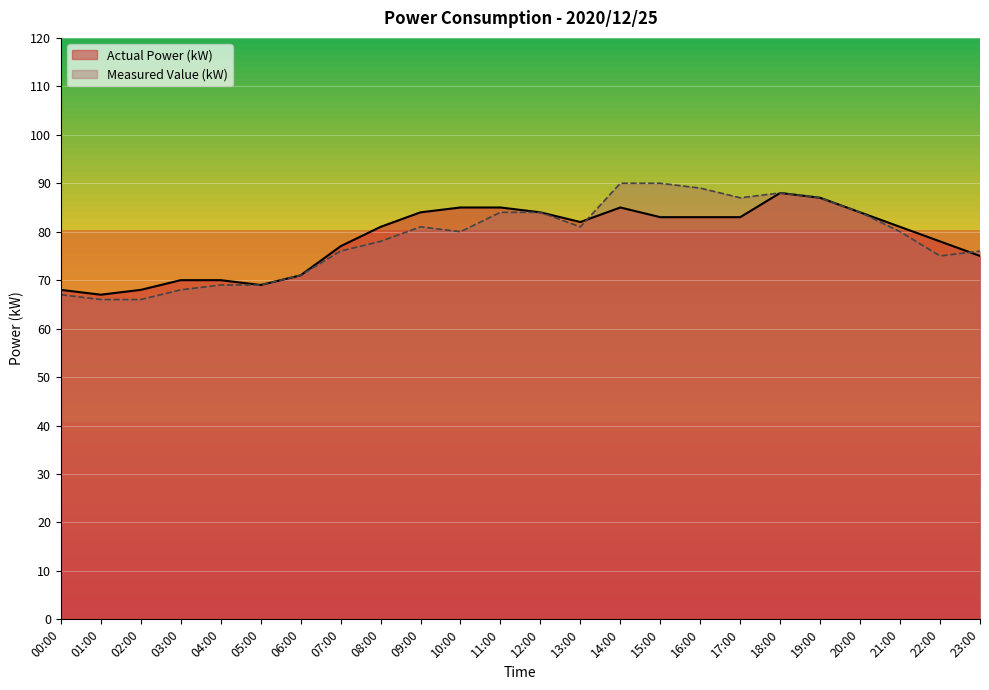

How many values in the Actual Power (kW) series exceed 82?

11